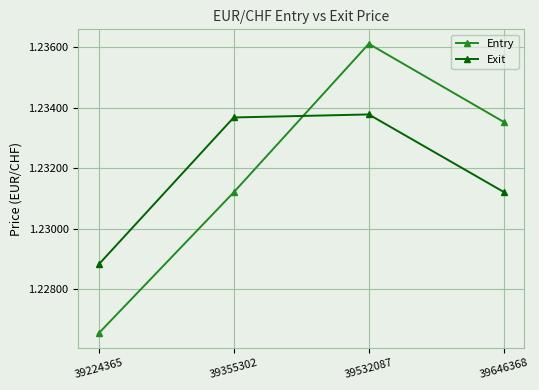

Rank the series at 39532087 from lowest to highest value.

Exit, Entry